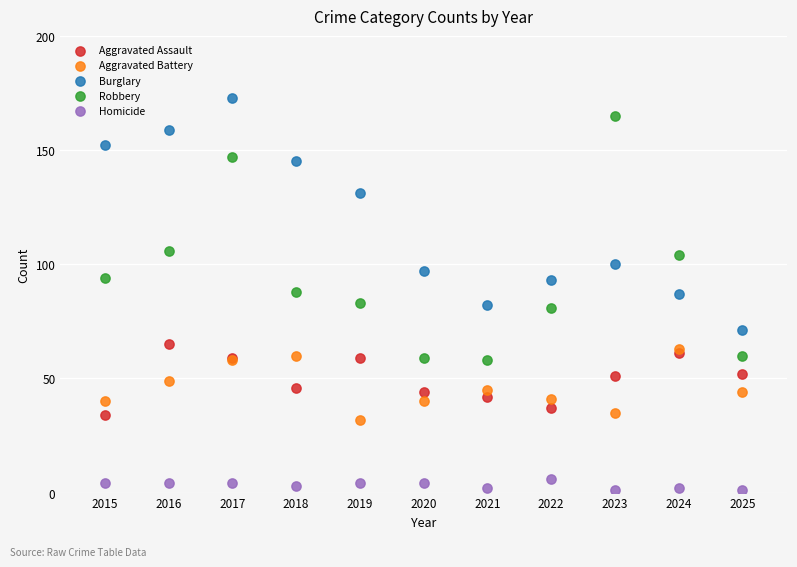

Which series has the largest Y range (max minus min)?

Robbery